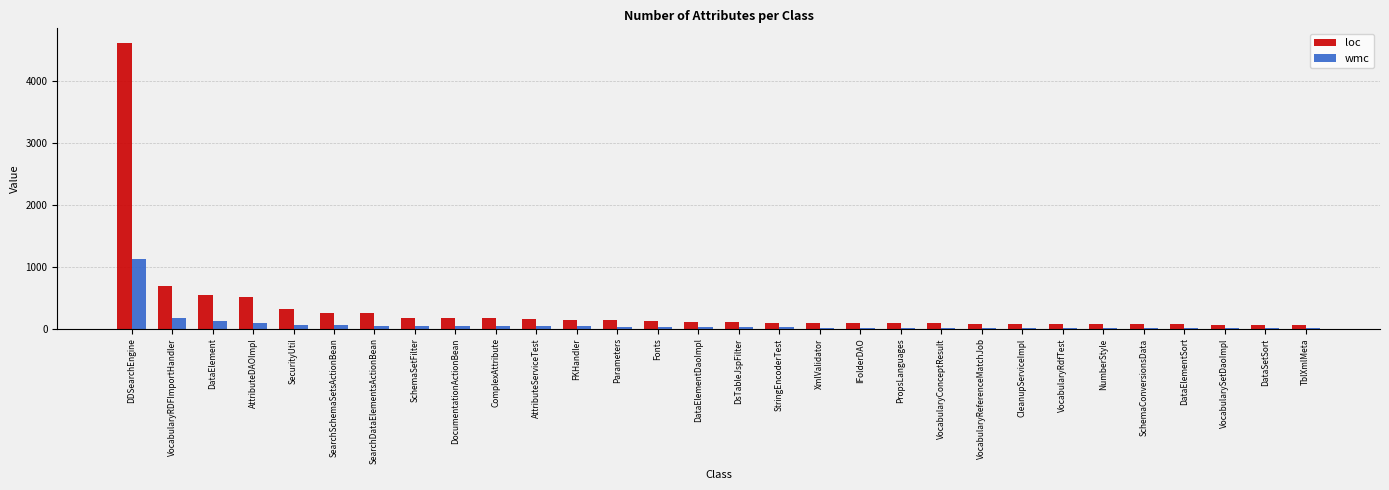

How many groups of bars are there?

30